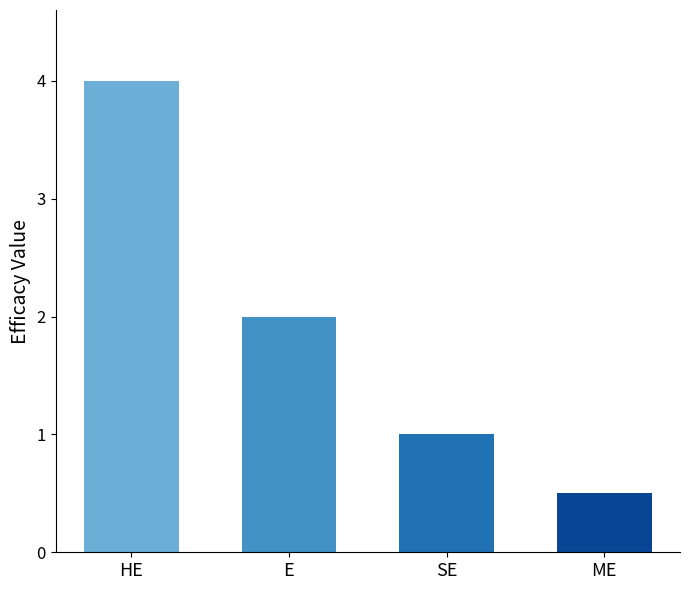

The value at SE is 0.3. True or false?

False